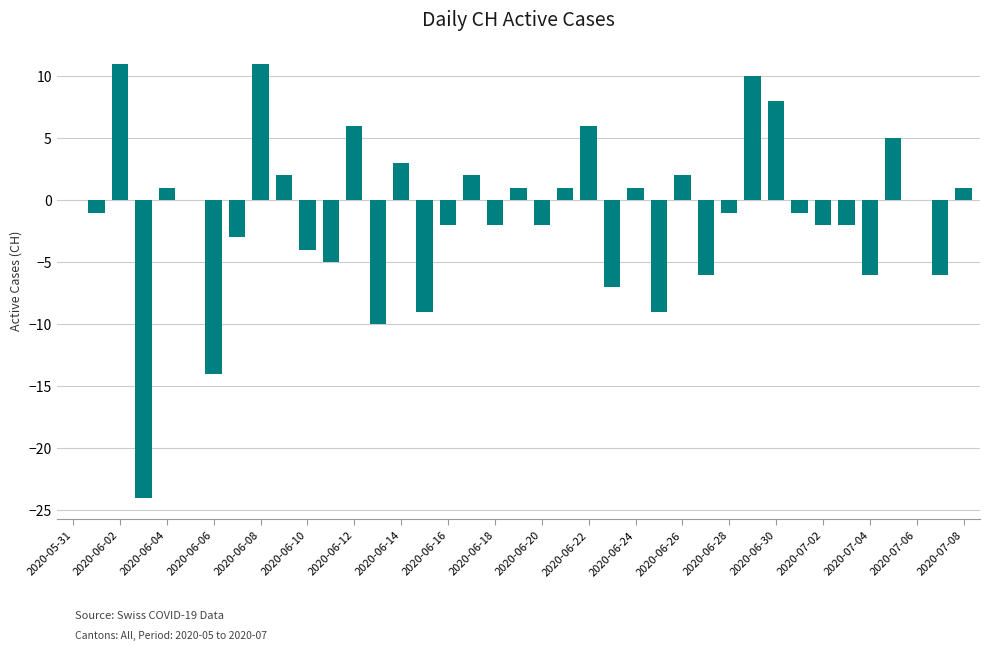

What is the sum of all values?

-45